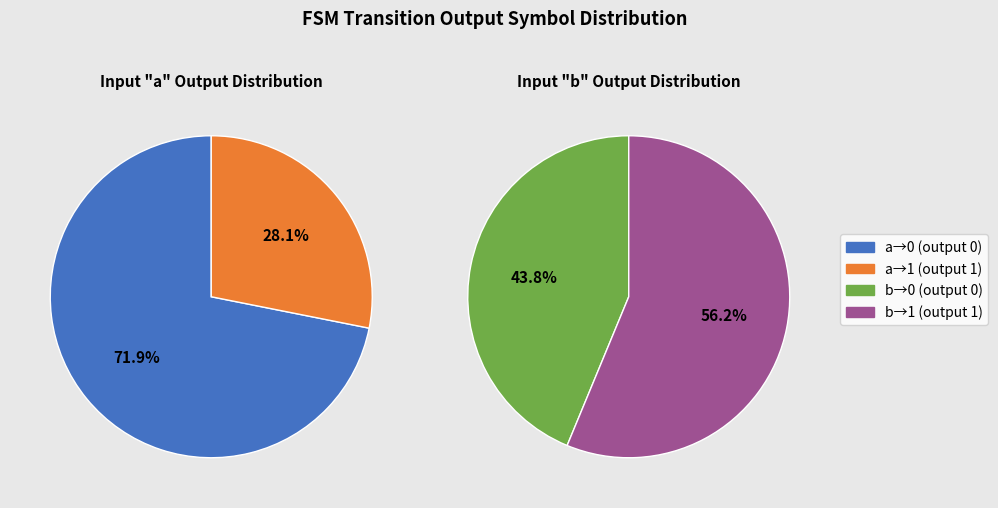

Is output 0 (b) the majority of the pie?

No